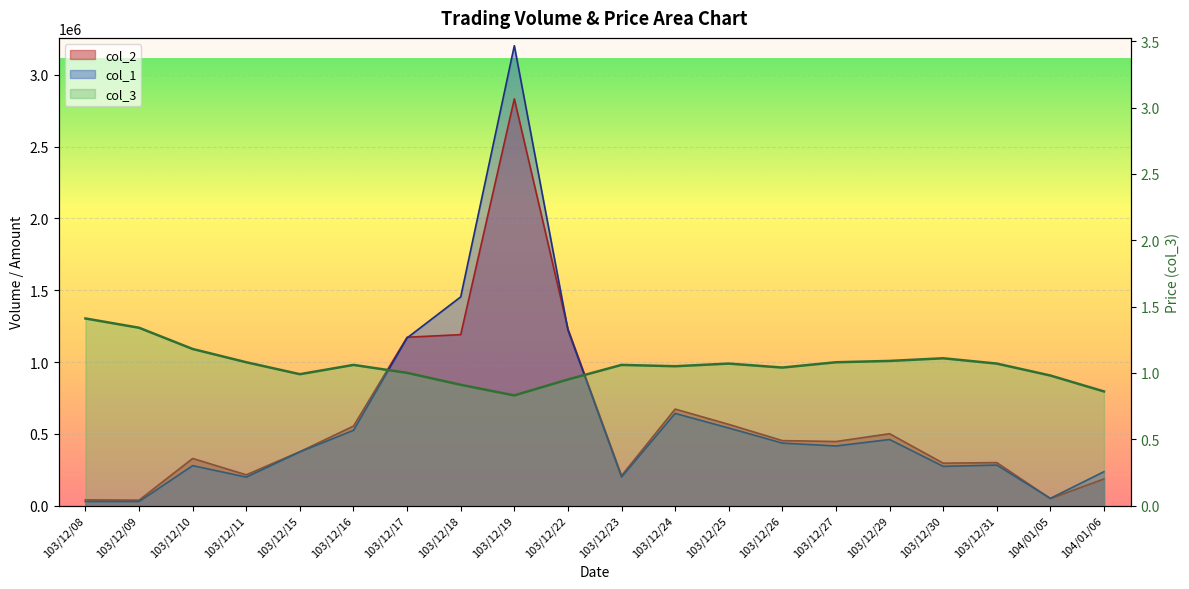

Which series ends up on top after the final intersection of col_2 and col_1?

col_1